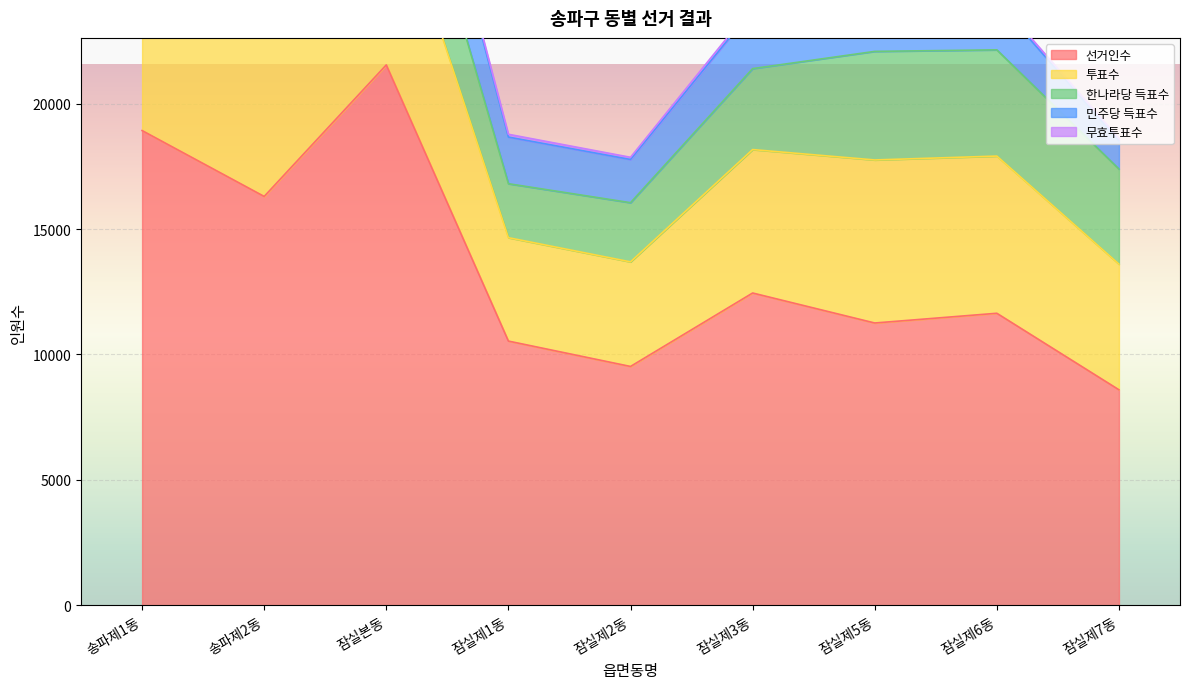

List the series in order of their peak value, lowest first.

무효투표수, 민주당 득표수, 한나라당 득표수, 투표수, 선거인수